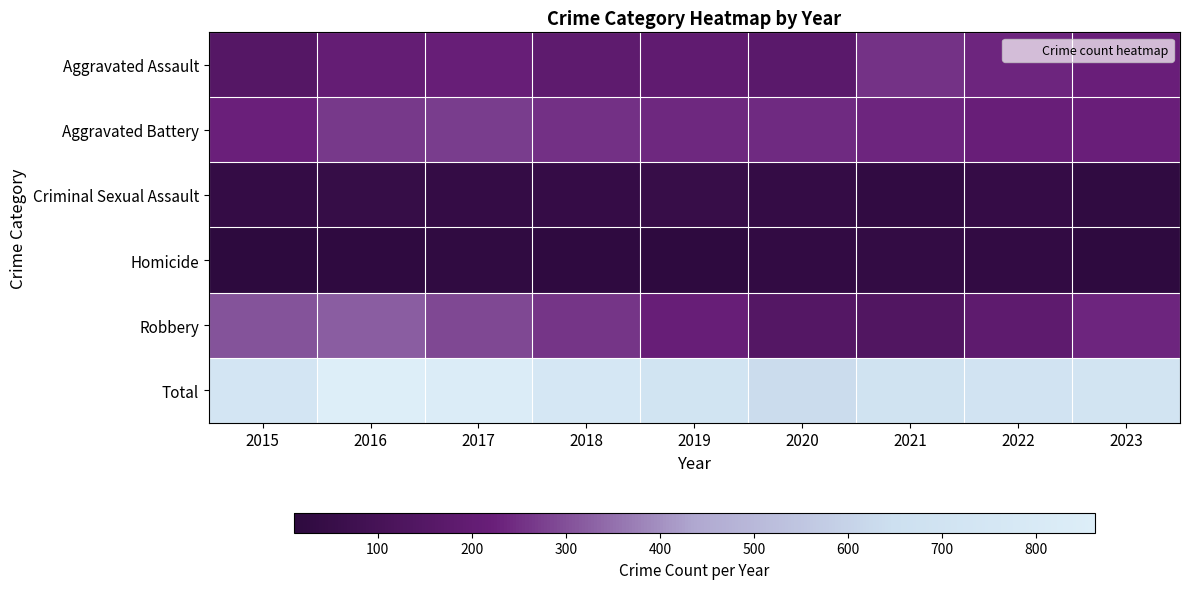

At which category does the chart reach its minimum across all series?

2015